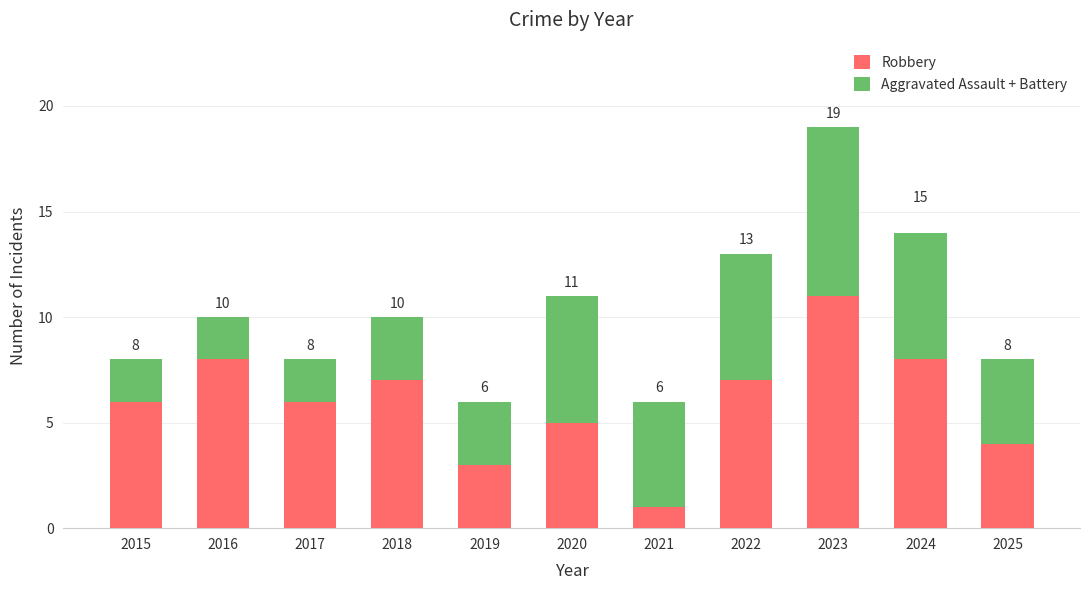

Are the bars grouped side by side (vs. stacked)?

No